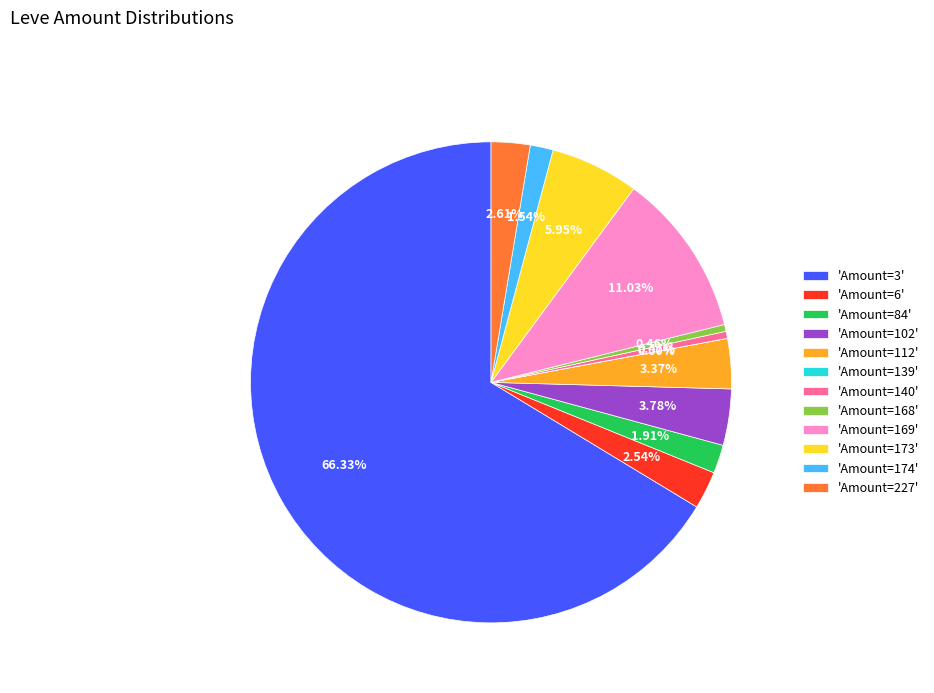

Between 'Amount=173' and 'Amount=84', which is larger?

'Amount=173'